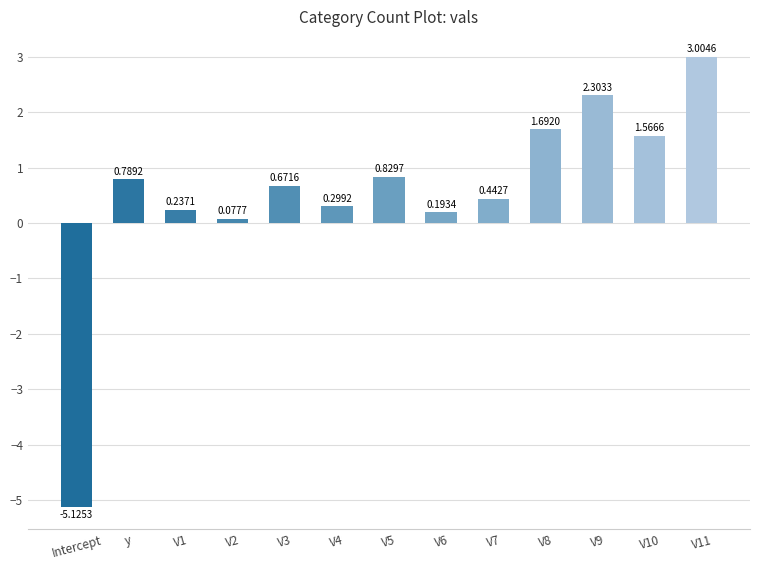

Which category has the lowest value across all series?

Intercept